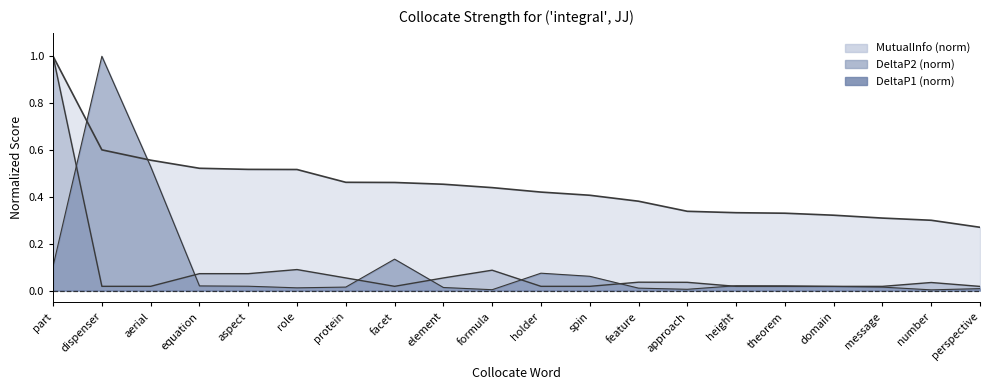

Does the chart have visible grid lines?

No